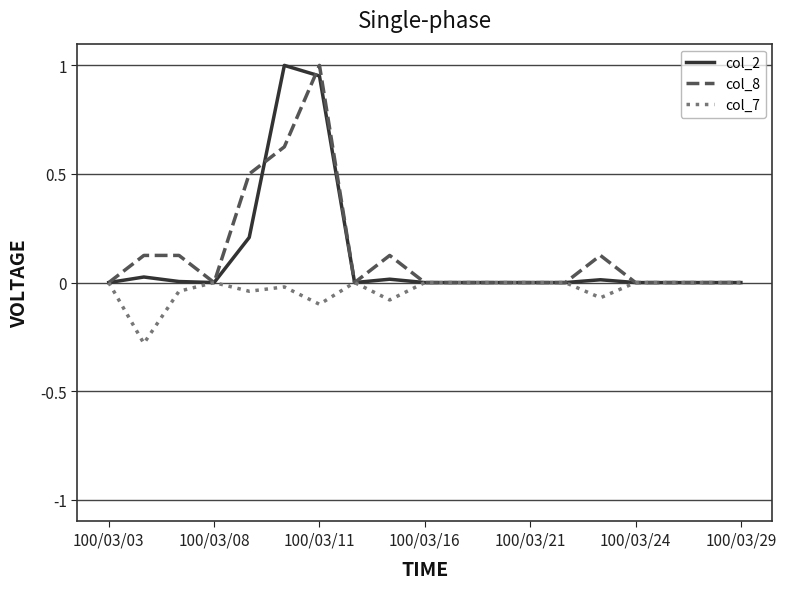

What is the smallest value displayed?

-0.3